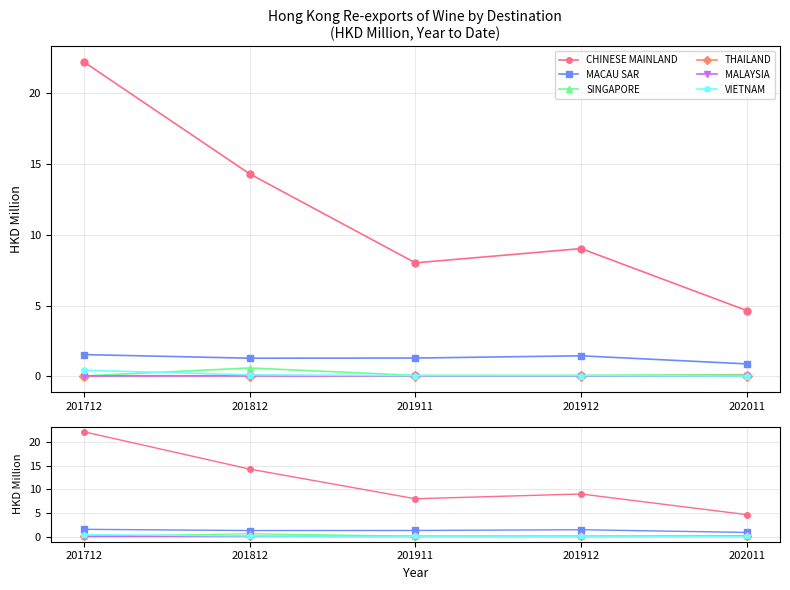

What are all the series names shown in the legend?

CHINESE MAINLAND, MACAU SAR, SINGAPORE, THAILAND, MALAYSIA, VIETNAM